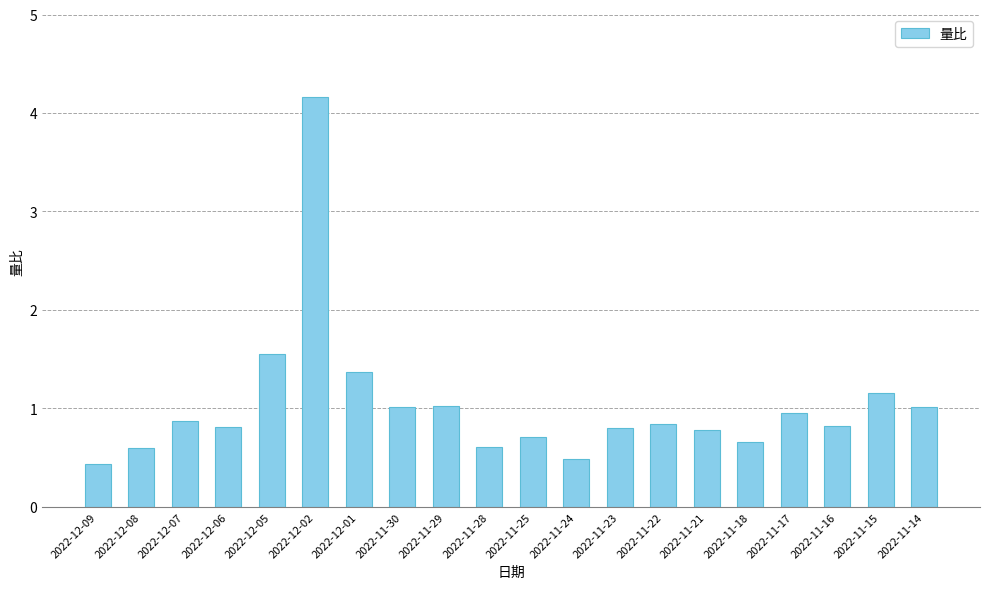

What is the sum of the values at 2022-12-05 and 2022-11-15?

2.7